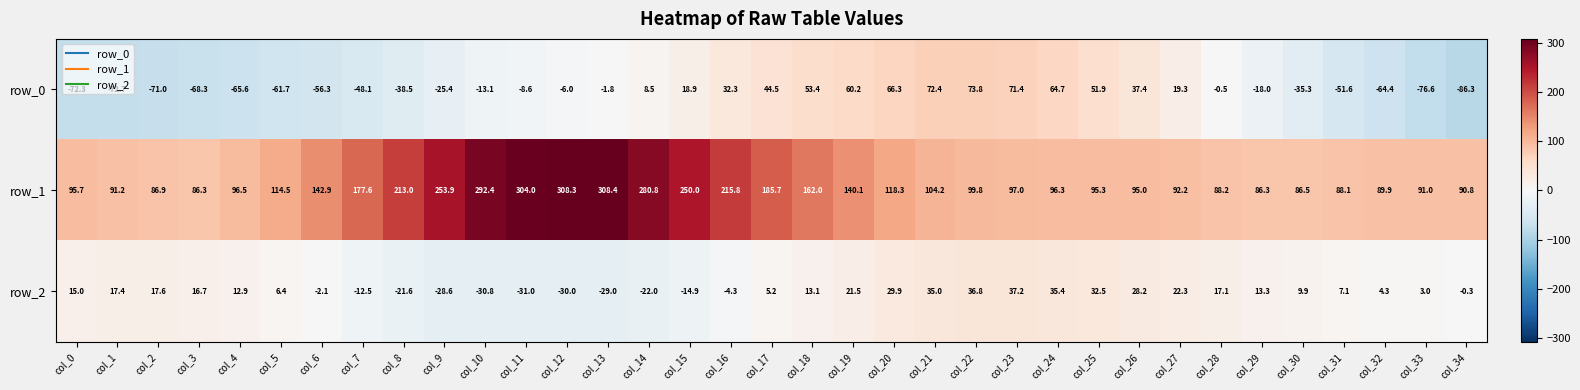

What is the approximate value of row_2 at col_19?

21.5